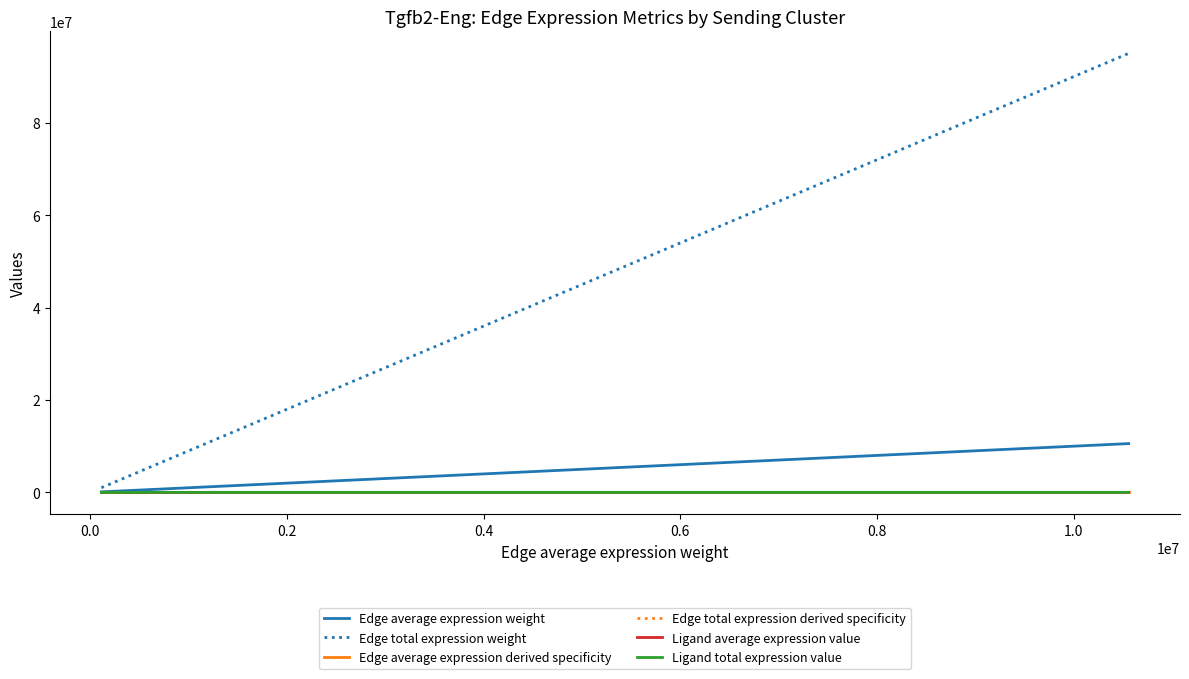

Rank the series by their maximum value, from lowest to highest.

Edge average expression derived specificity, Edge total expression derived specificity, Ligand average expression value, Ligand total expression value, Edge average expression weight, Edge total expression weight